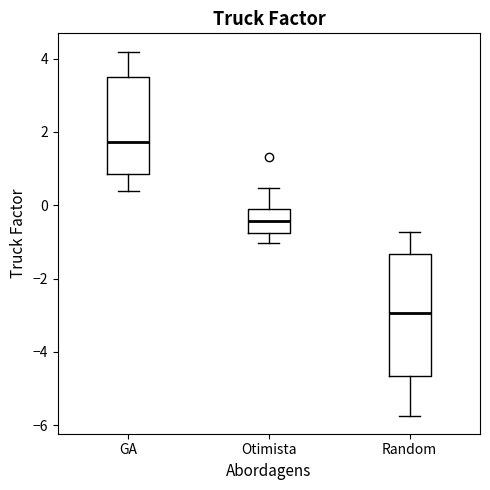

Reading left to right, transcribe this box plot: for each box, give where its median line is, the range the box spans, and where its two whiskers end, as read against the y-axis. The values are not printed on the chart, so give them approximately, as read against the axis.

GA: median 1.8, box 0.8 to 3.4, whiskers 0.4 to 4.2
Otimista: median -0.4, box -0.8 to 0.0, whiskers -1.0 to 0.4
Random: median -3.0, box -4.6 to -1.4, whiskers -5.8 to -0.8